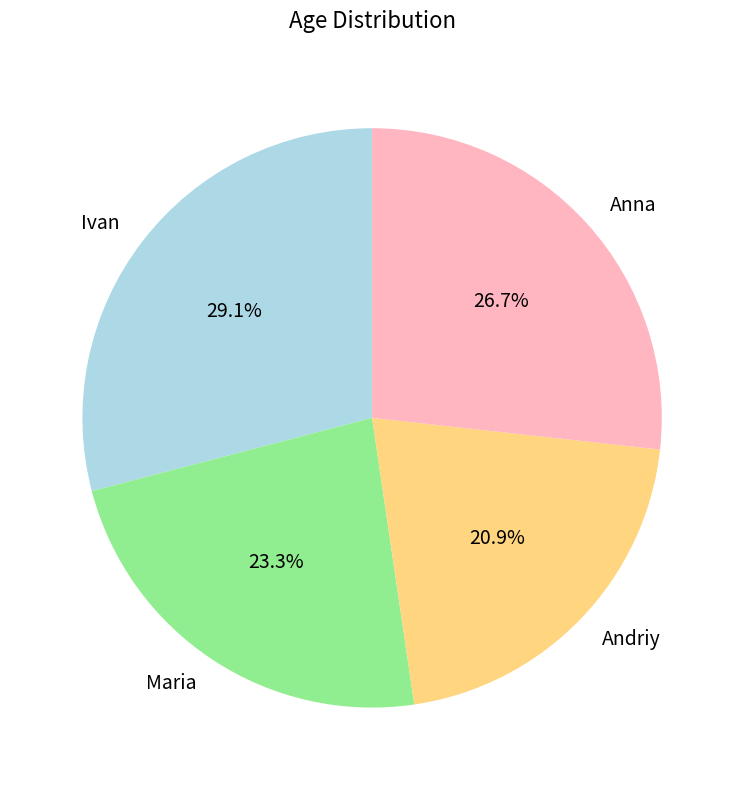

True or false: Anna accounts for 27% of the total.

True